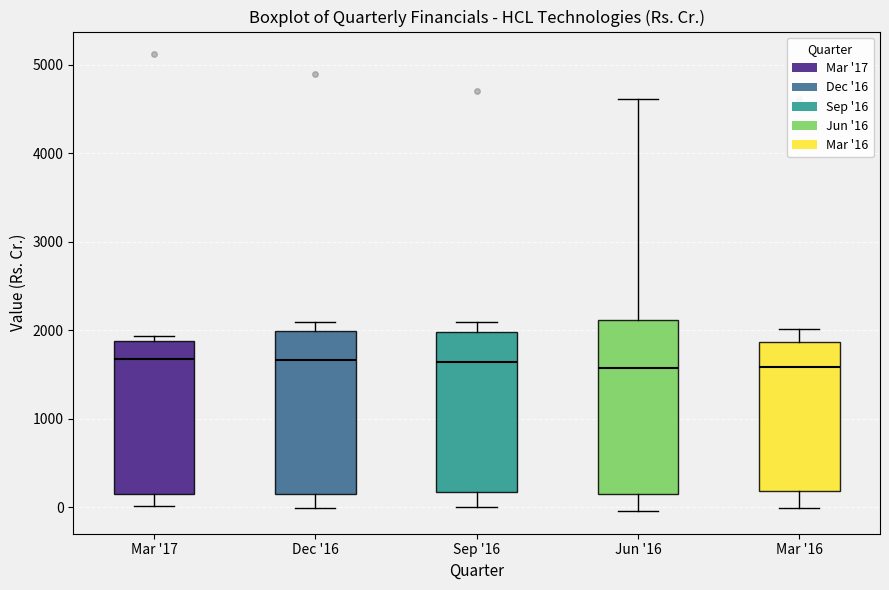

Reading left to right, read every box against the y-axis: the position of its median line, the range the box covers, and the ends of its whiskers. The values are not printed on the chart, so give them approximately, as read against the axis.

Mar '17: median 1700, box 200 to 1900, whiskers 0 to 1900 (just above the box's upper edge)
Dec '16: median 1700, box 200 to 2000, whiskers 0 to 2100
Sep '16: median 1600, box 200 to 2000, whiskers 0 to 2100
Jun '16: median 1600, box 200 to 2100, whiskers 0 to 4600
Mar '16: median 1600, box 200 to 1900, whiskers 0 to 2000